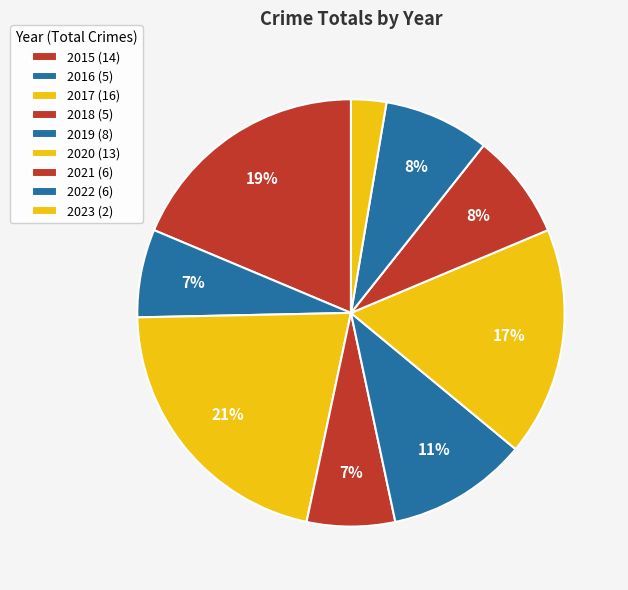

To the nearest percent, what is the difference between the largest and smallest slice percentages?

19%